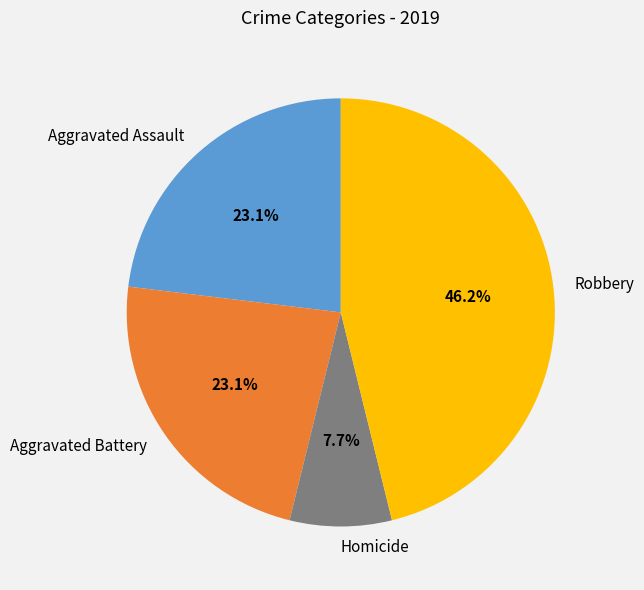

Is Aggravated Battery the majority of the pie?

No